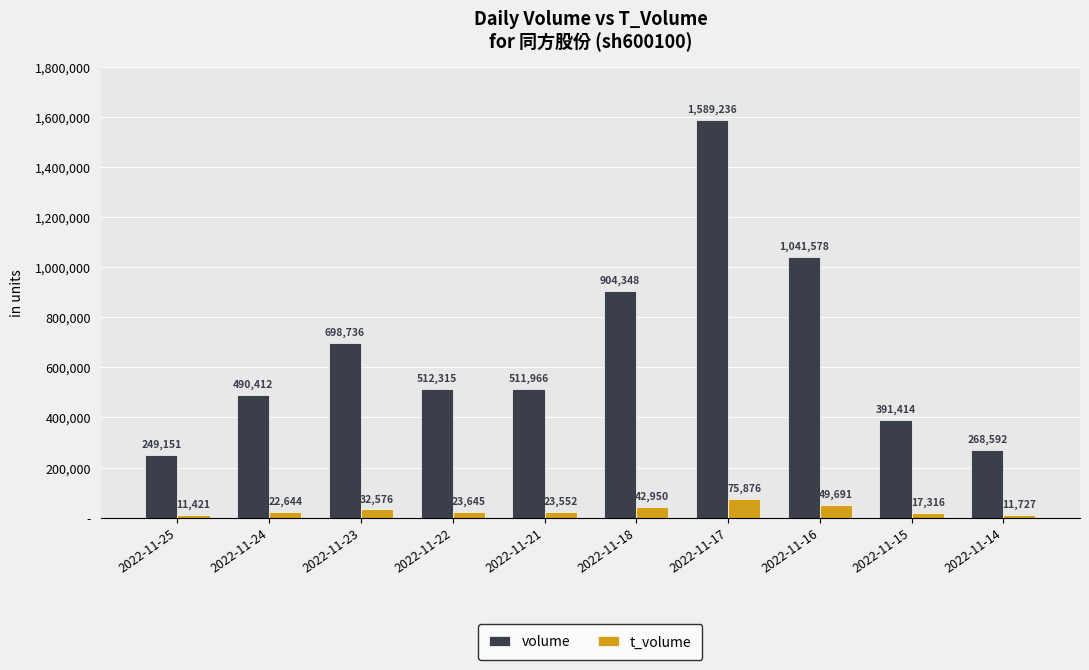

The value of t_volume at 2022-11-15 is 17316. True or false?

True